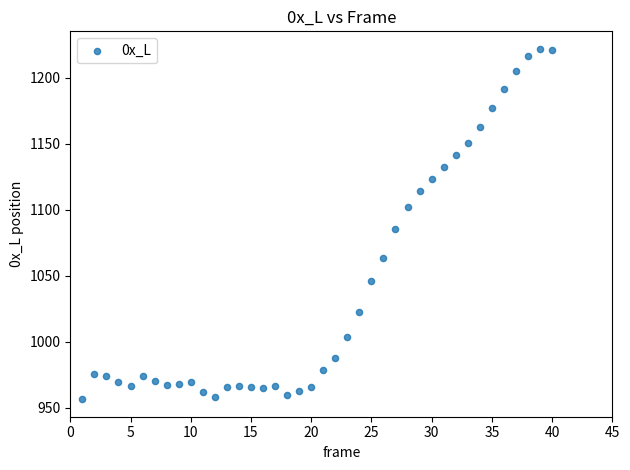

What Y value in the scatter plot is closest to 1089?

1085.6